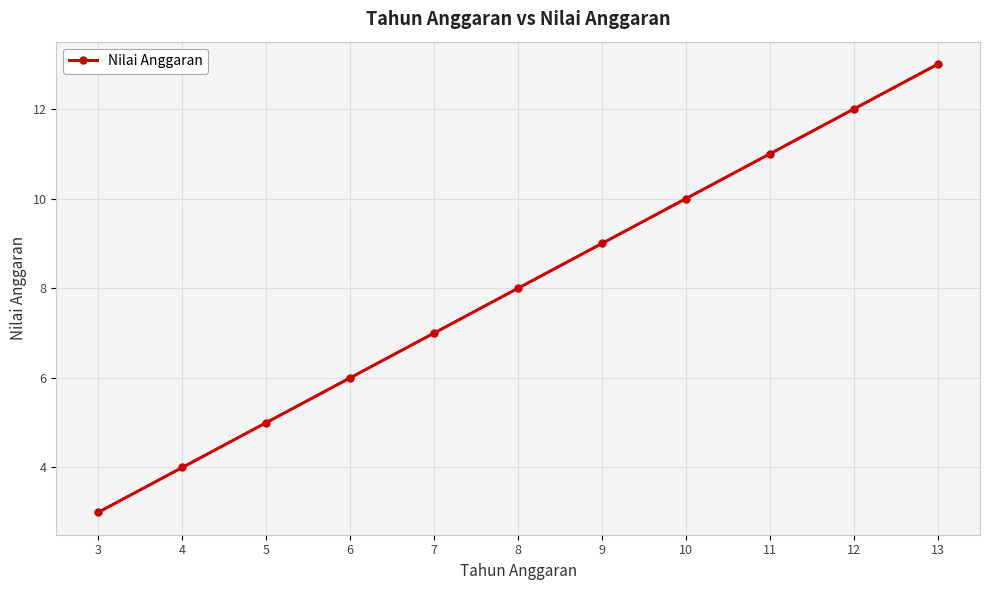

Is it true that the value at 11 is 18?

False